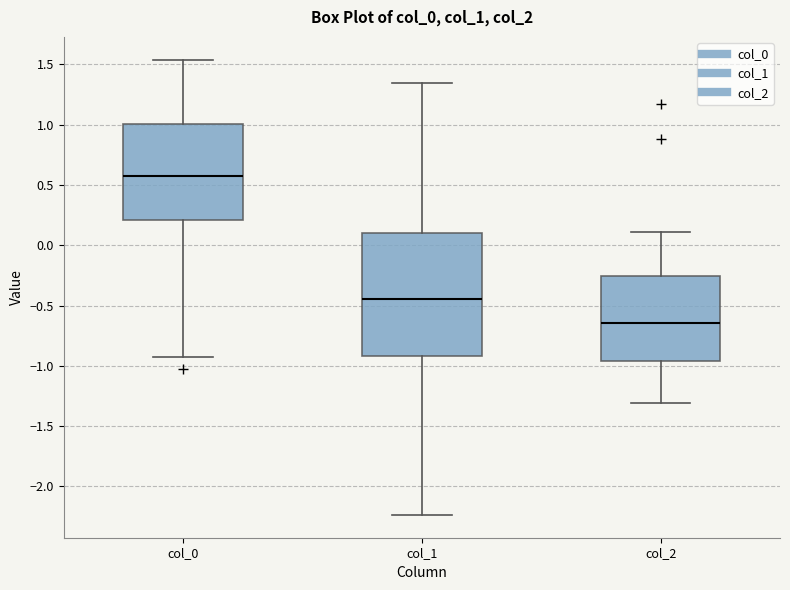

Where does the lower whisker of the box for col_1 end on the y-axis? The values are not printed on the chart, so give them approximately, as read against the axis.

-2.25